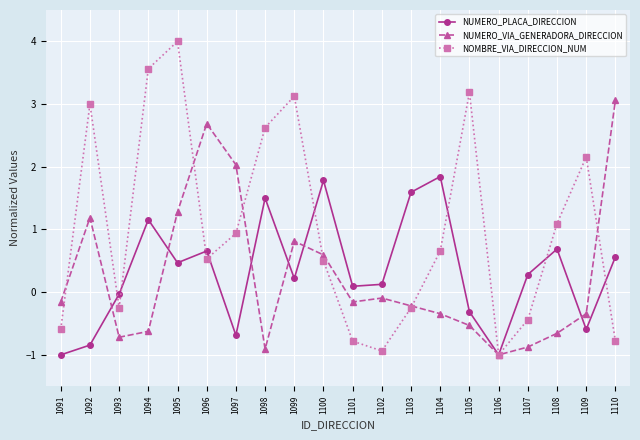

How many lines are shown in the chart?

3